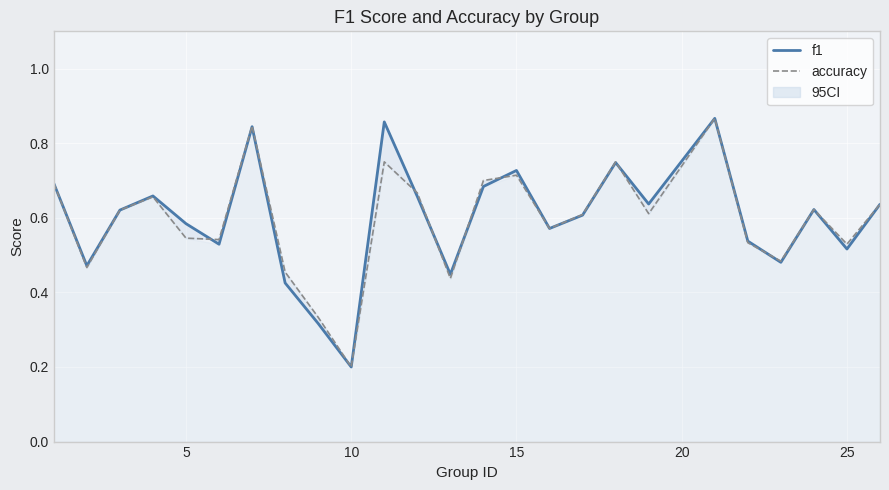

Is it true that f1 equals 0.3 at 10?

False